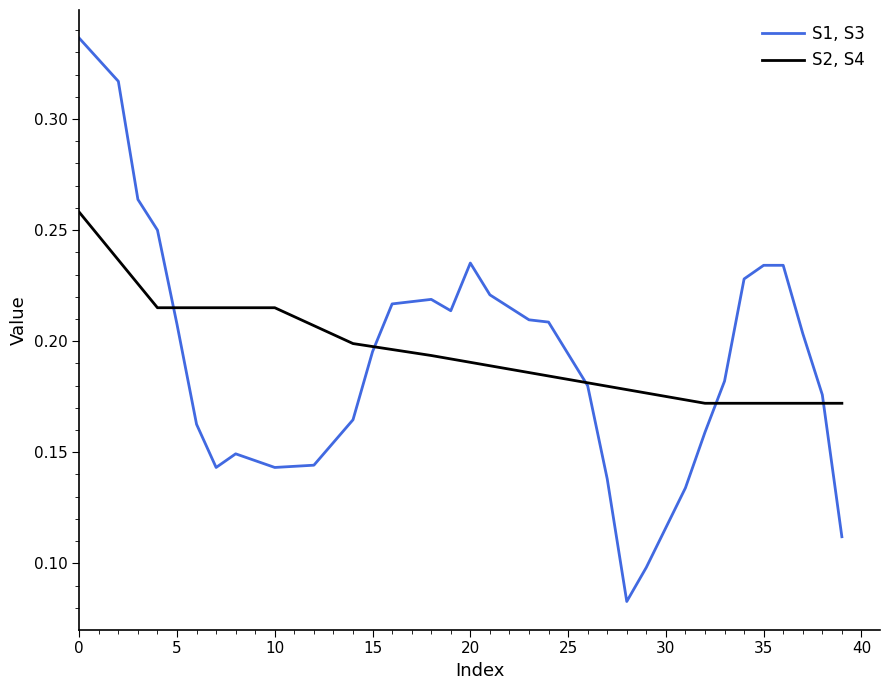

List the series in order of their peak value, lowest first.

S2, S4, S1, S3